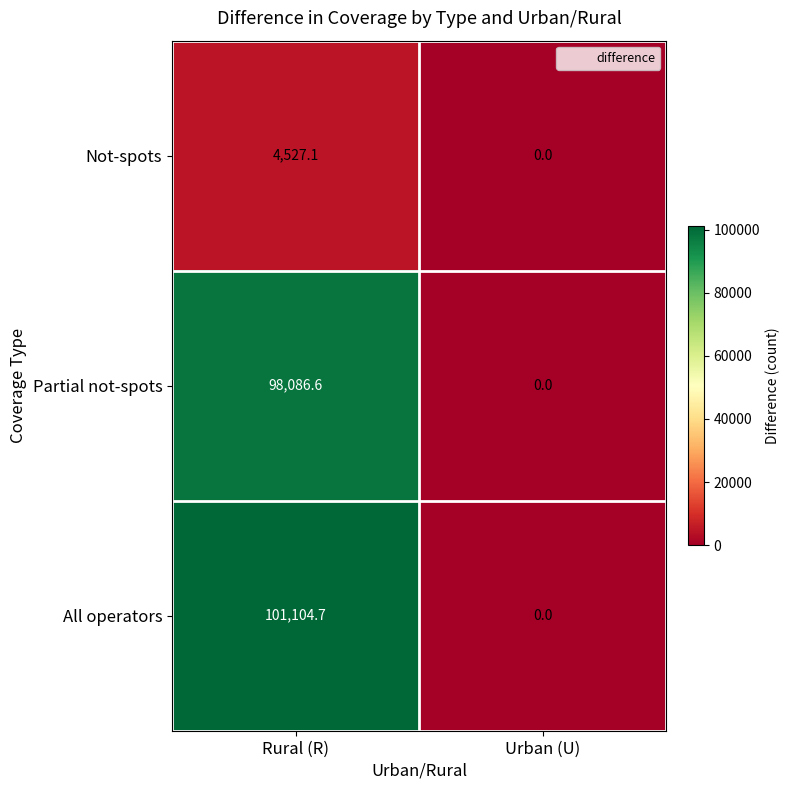

Read the Partial not-spots value at Rural (R).

98086.6